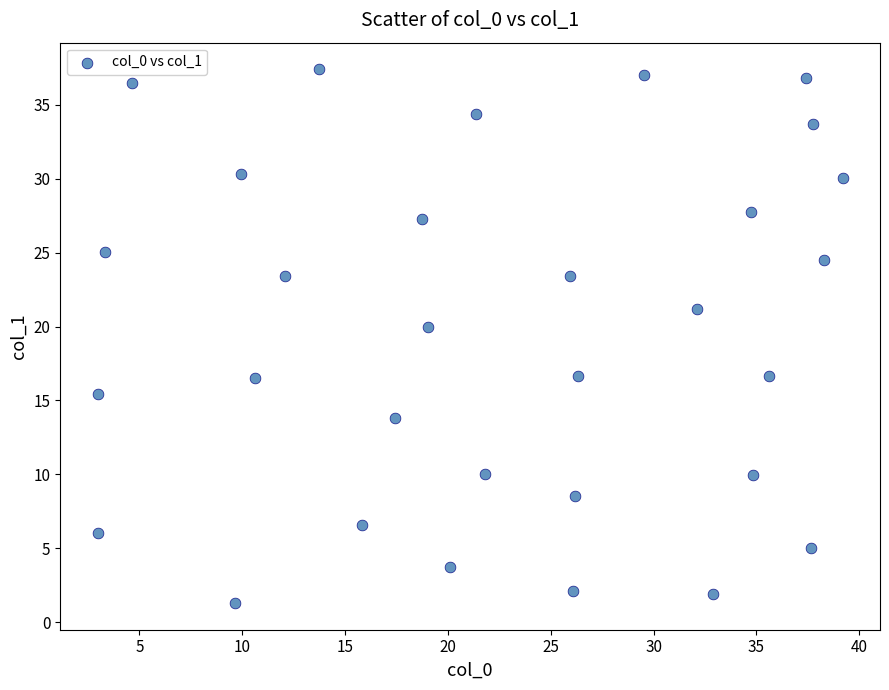

What is the range of X values (max minus min)?

36.2